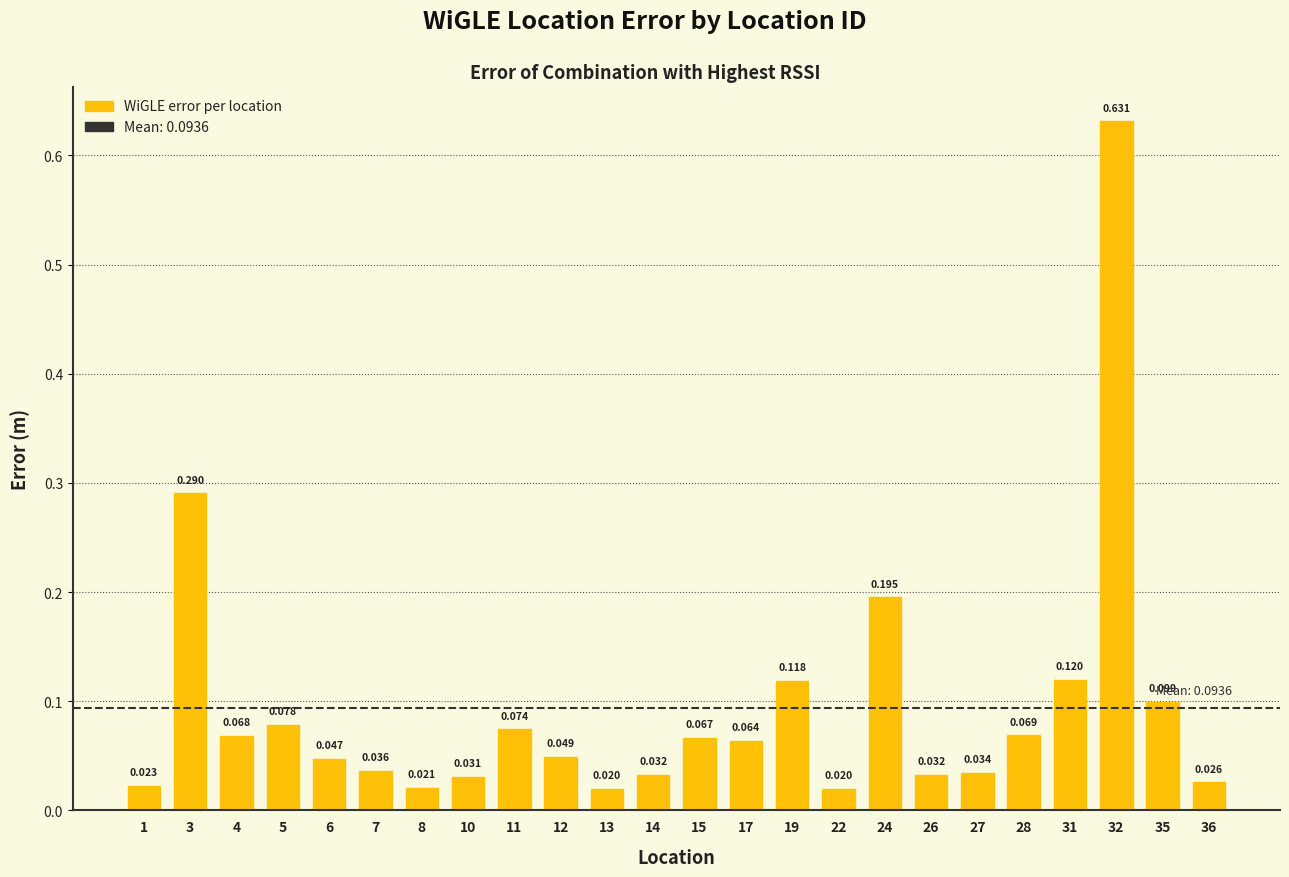

List the labels in order of value, largest first.

32, 3, 24, 31, 19, 35, 5, 11, 28, 4, 15, 17, 12, 6, 7, 27, 26, 14, 10, 36, 1, 8, 22, 13